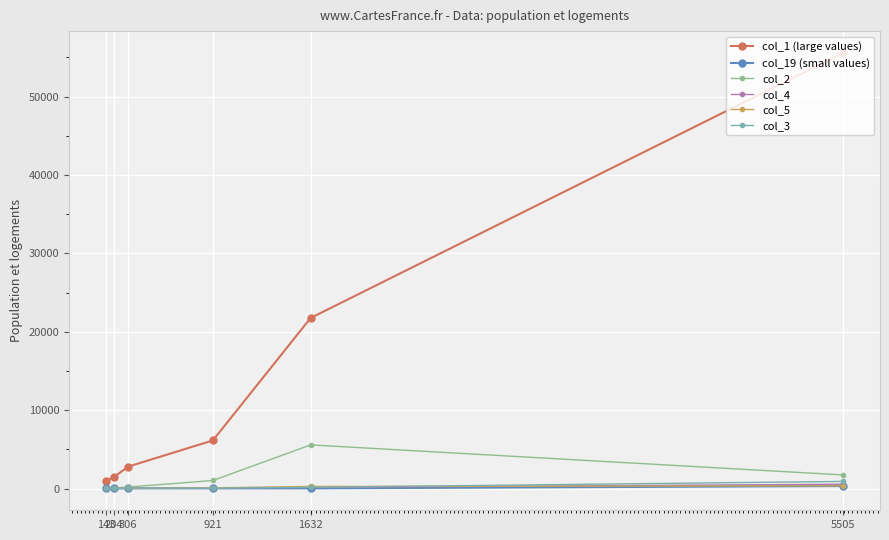

What is the sum of the col_19 (small values) values at 306 and 204?

46